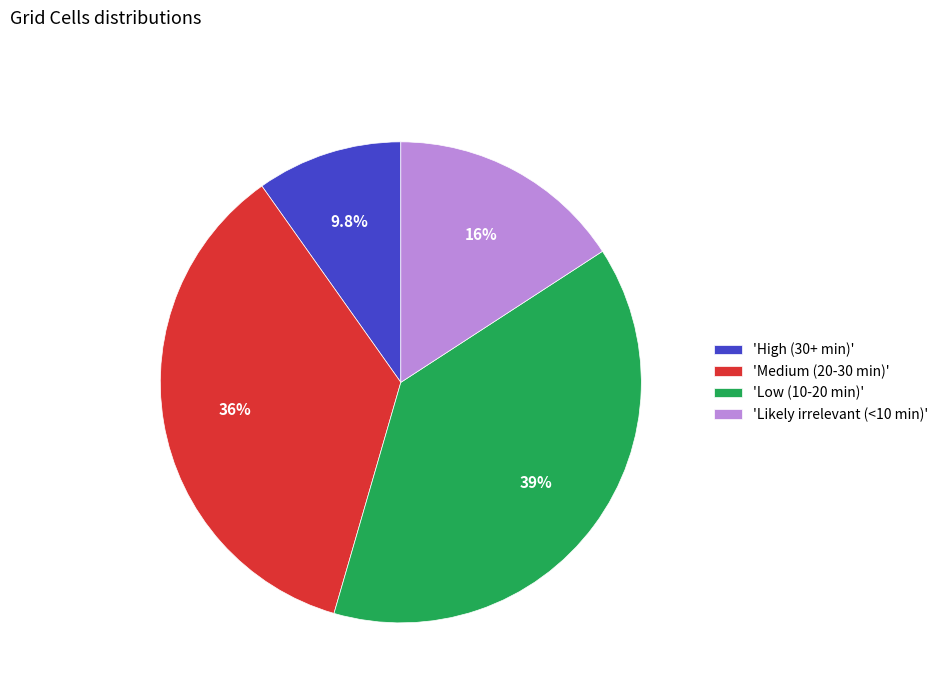

Rank the categories by value from lowest to highest.

'High (30+ min)', 'Likely irrelevant (<10 min)', 'Medium (20-30 min)', 'Low (10-20 min)'